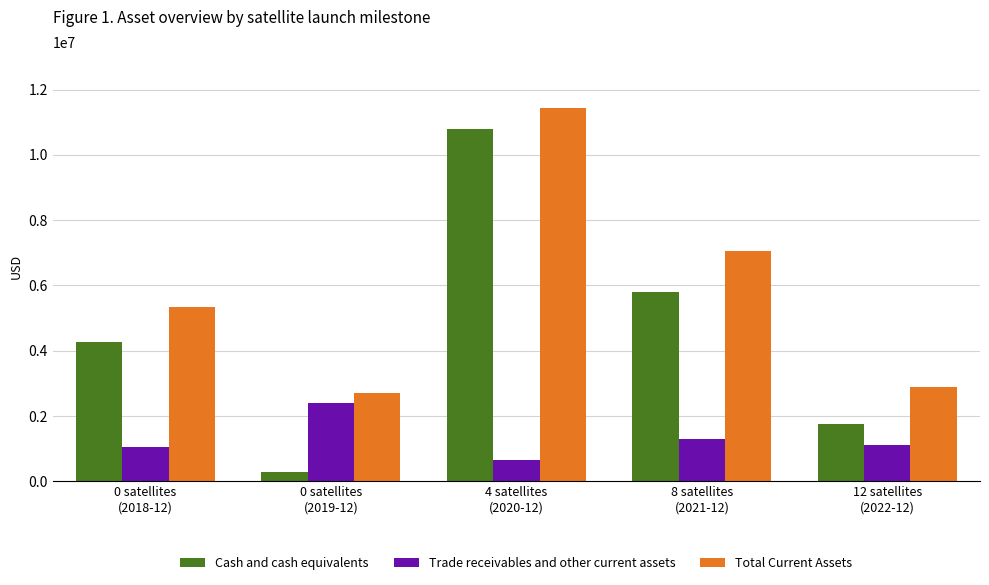

What is the sum of the Cash and cash equivalents values at 4 satellites
(2020-12) and 12 satellites
(2022-12)?

12548015